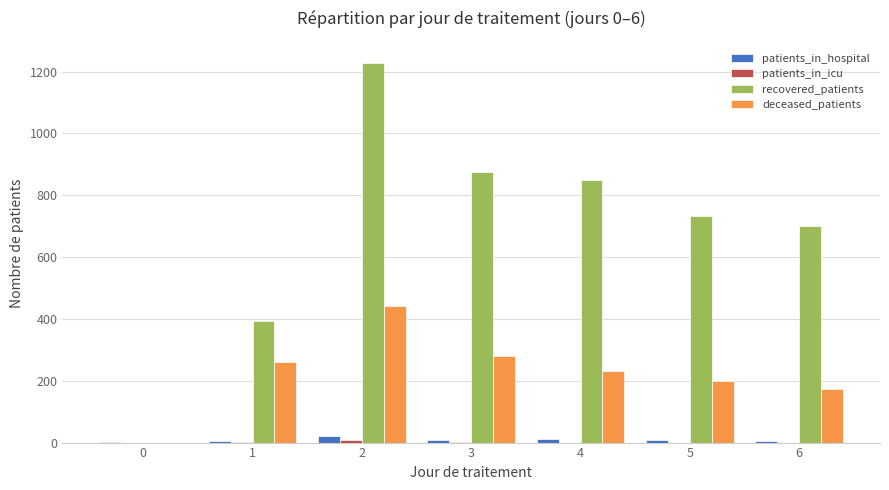

Are the bars horizontal?

No